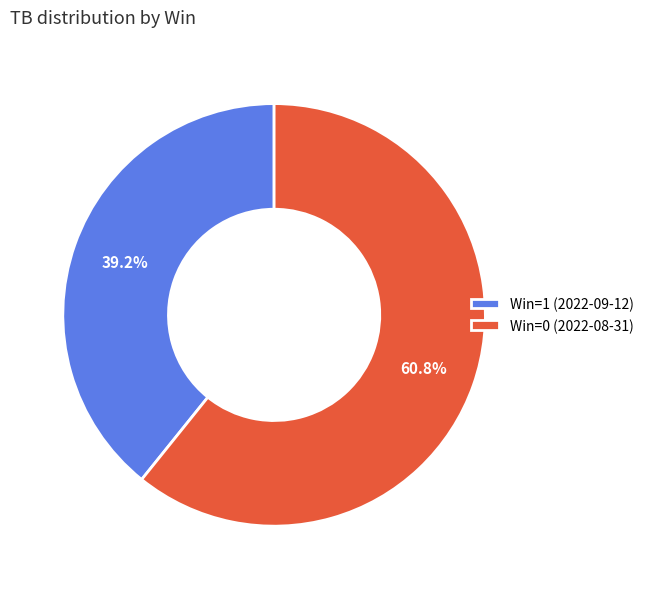

Does Win=1 (2022-09-12) account for over 50% of the chart?

No